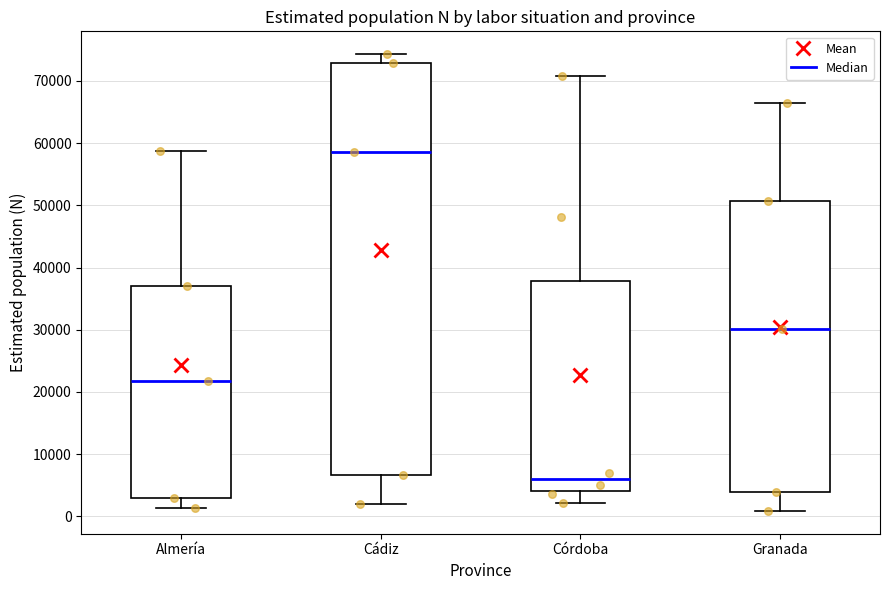

Which box has the lowest median line?

Córdoba